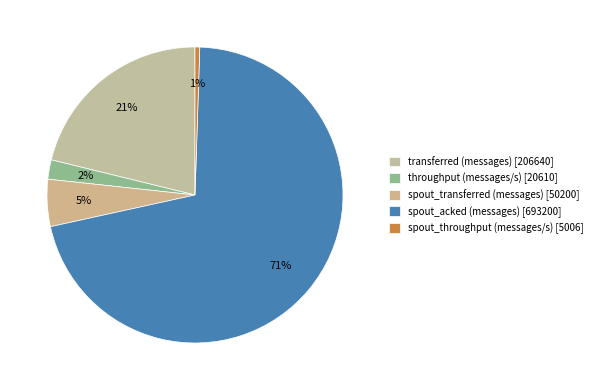

Which slice is the smallest?

spout_throughput (messages/s)